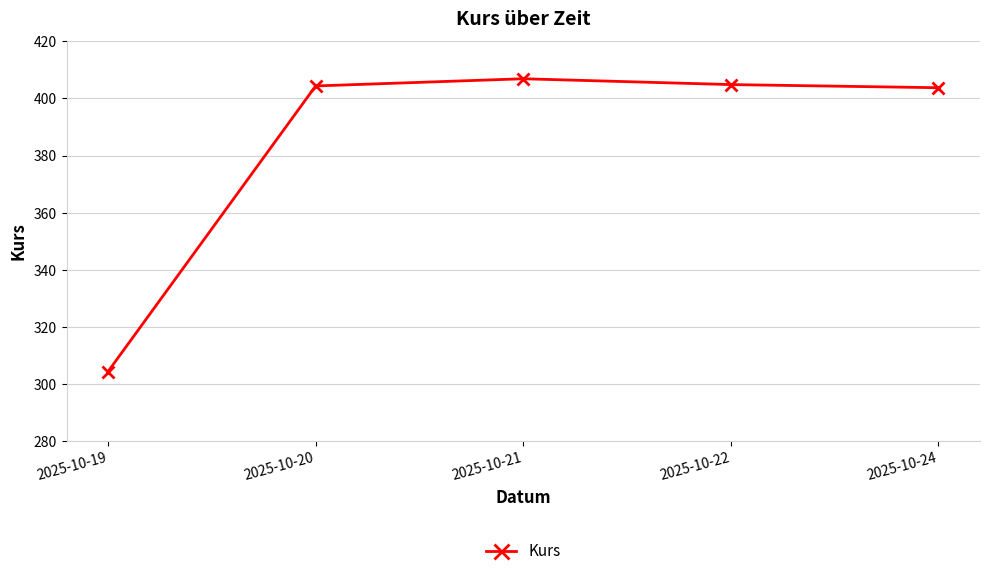

What is the difference between the values at 2025-10-24 and 2025-10-21?

3.1